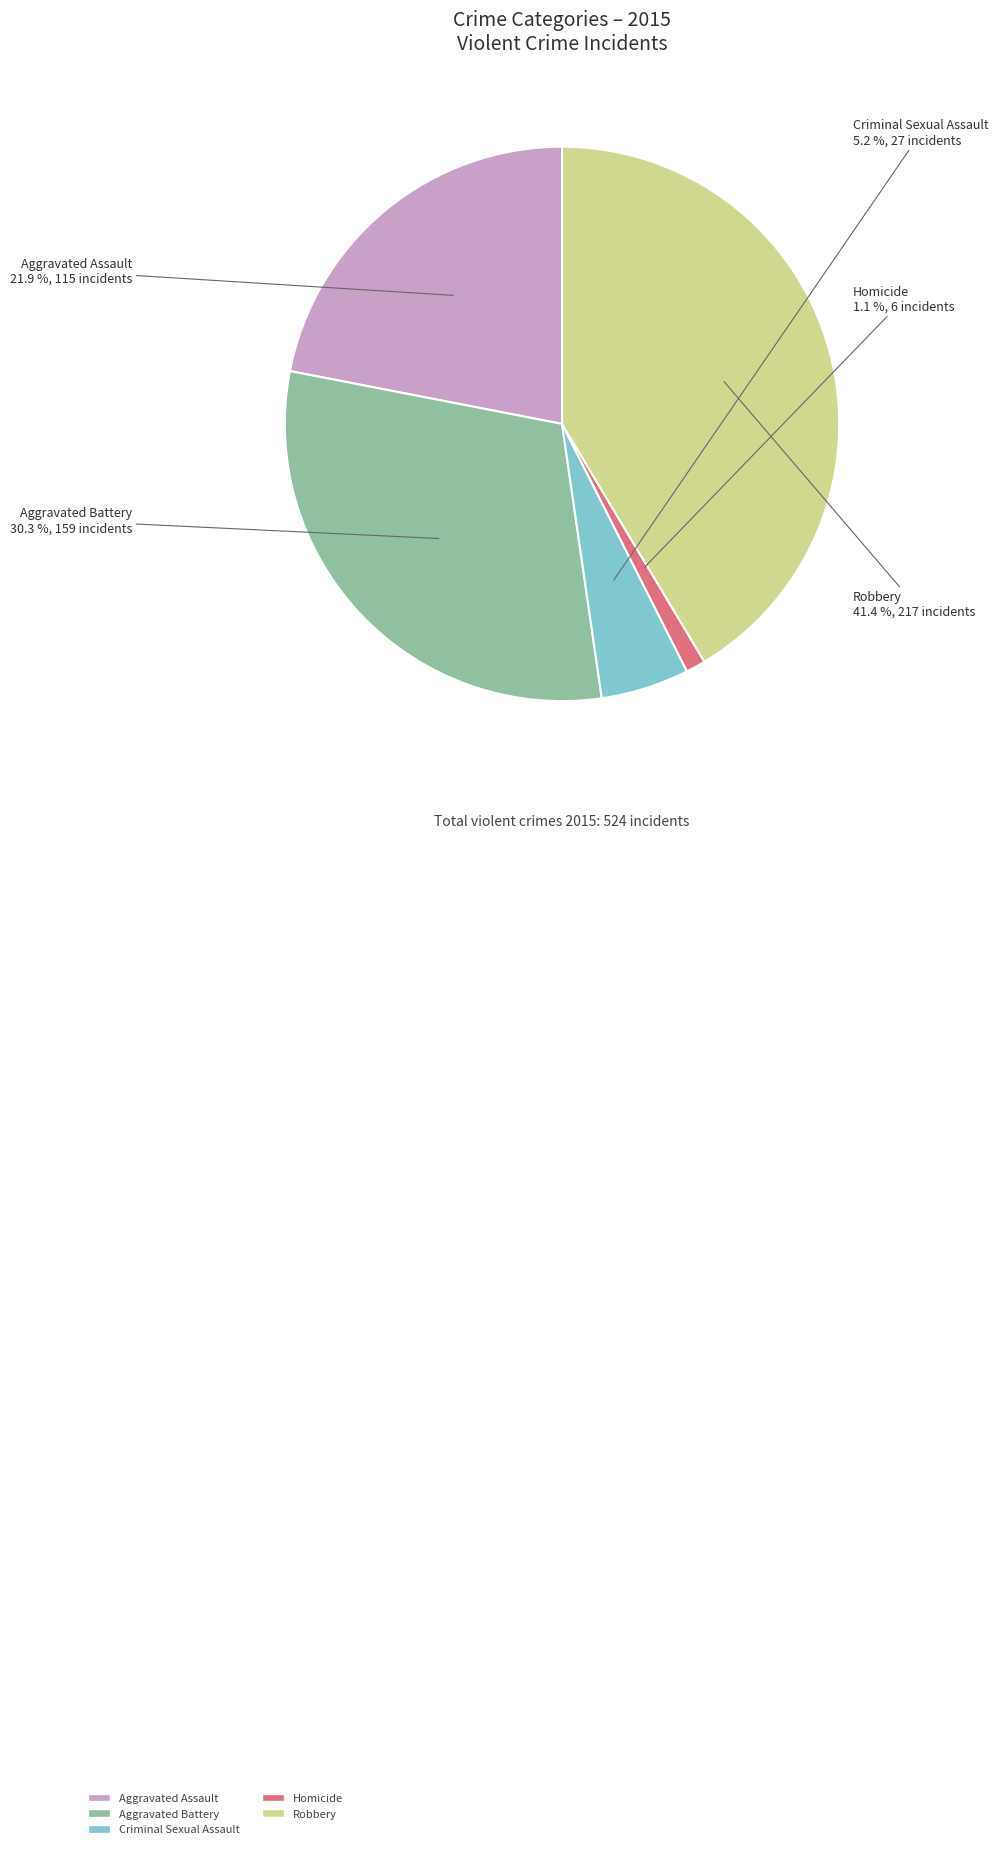

Do Aggravated Battery and Homicide together represent more than half of the pie?

No